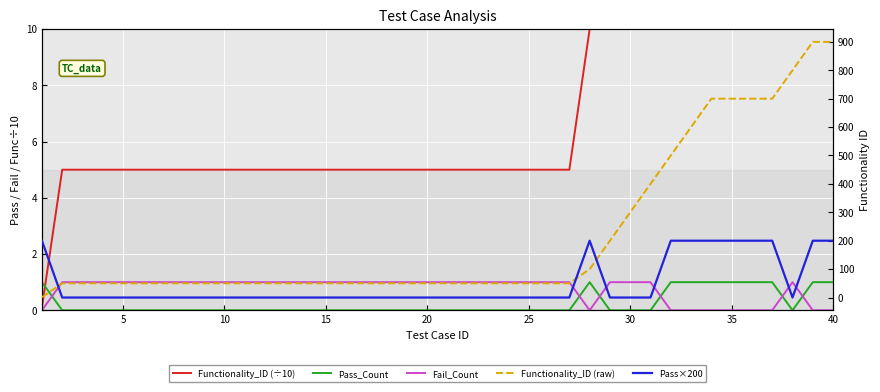

At how many categories does at least one series exceed 629?

7